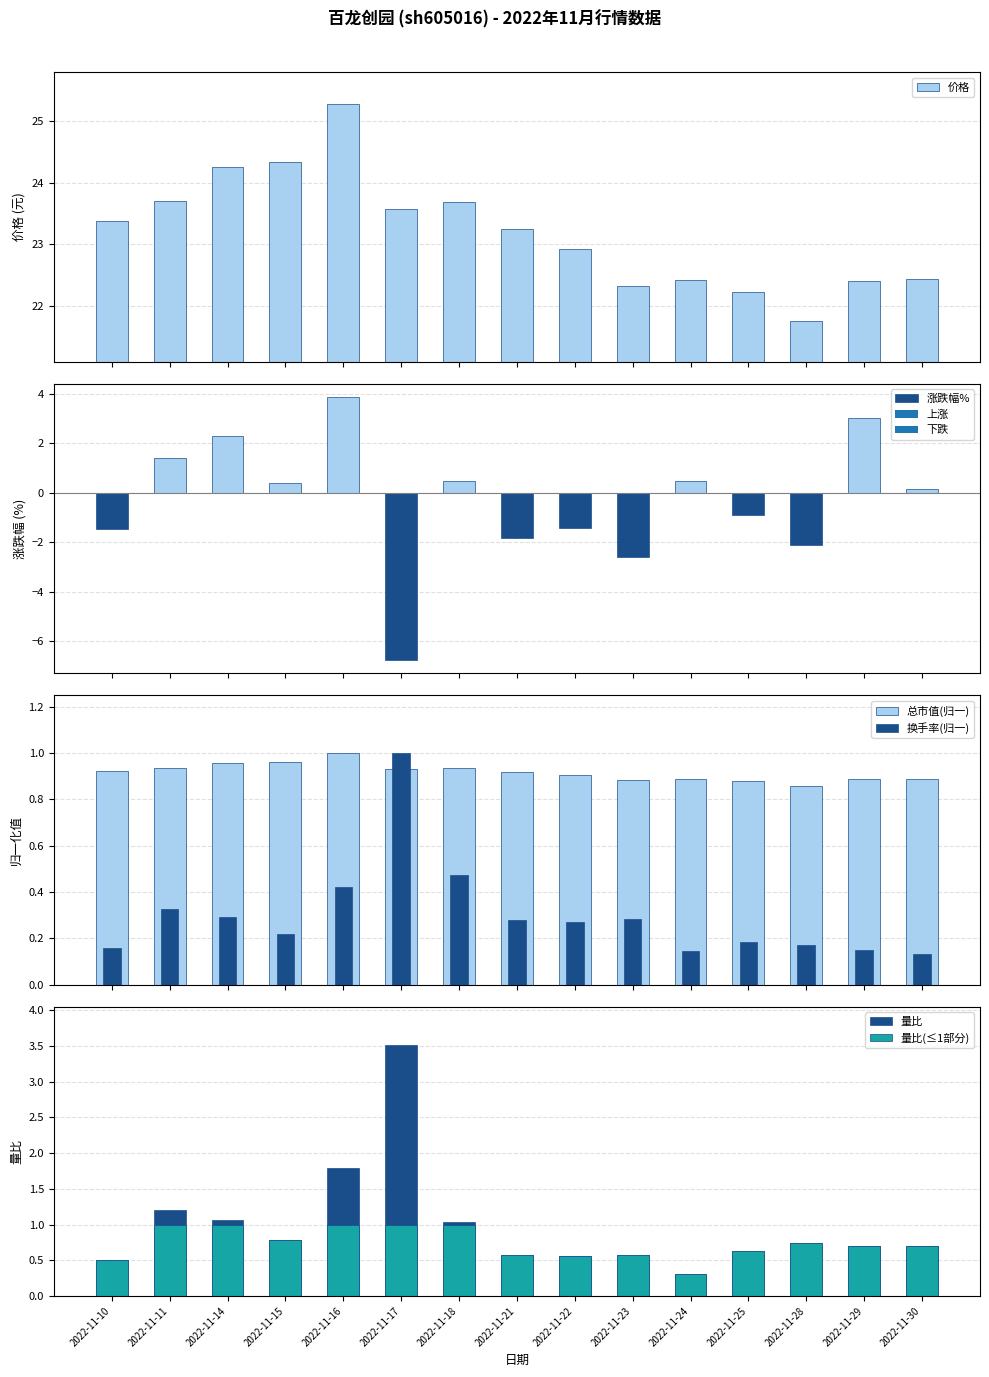

What is the difference between the 涨跌幅% values at 2022-11-15 and 2022-11-14?

1.9